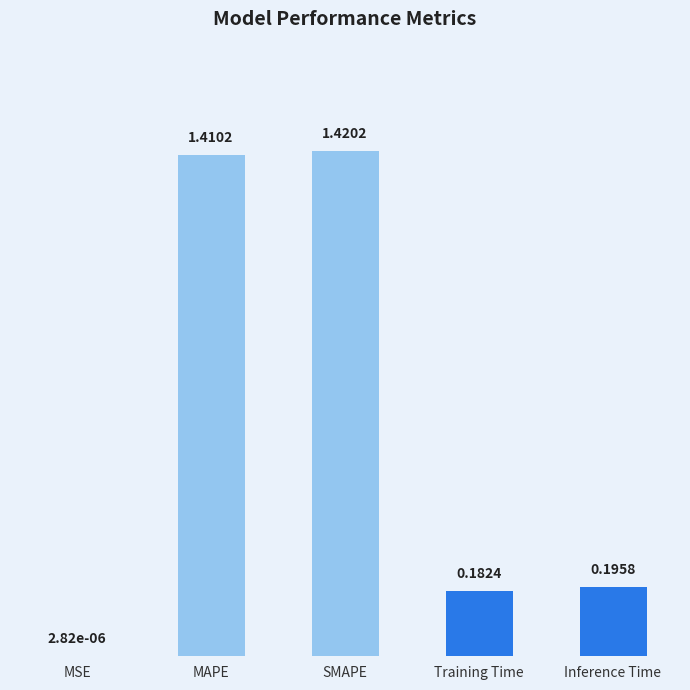

Where is the data nearest to the value 0?

MSE